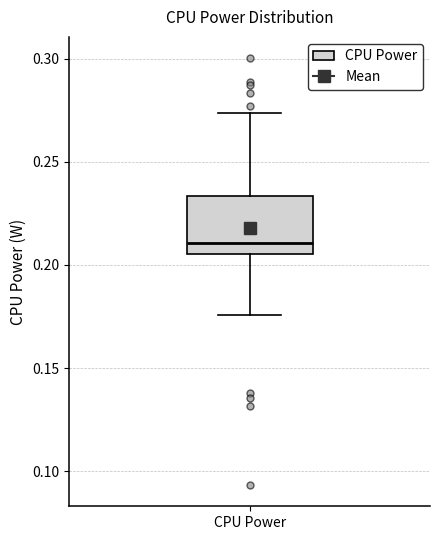

Read this box plot against the y-axis: the position of the median line, the range covered by the box, and the ends of both whiskers. The values are not printed on the chart, so give them approximately, as read against the axis.

median 0.210, box 0.205 to 0.235, whiskers 0.175 to 0.275